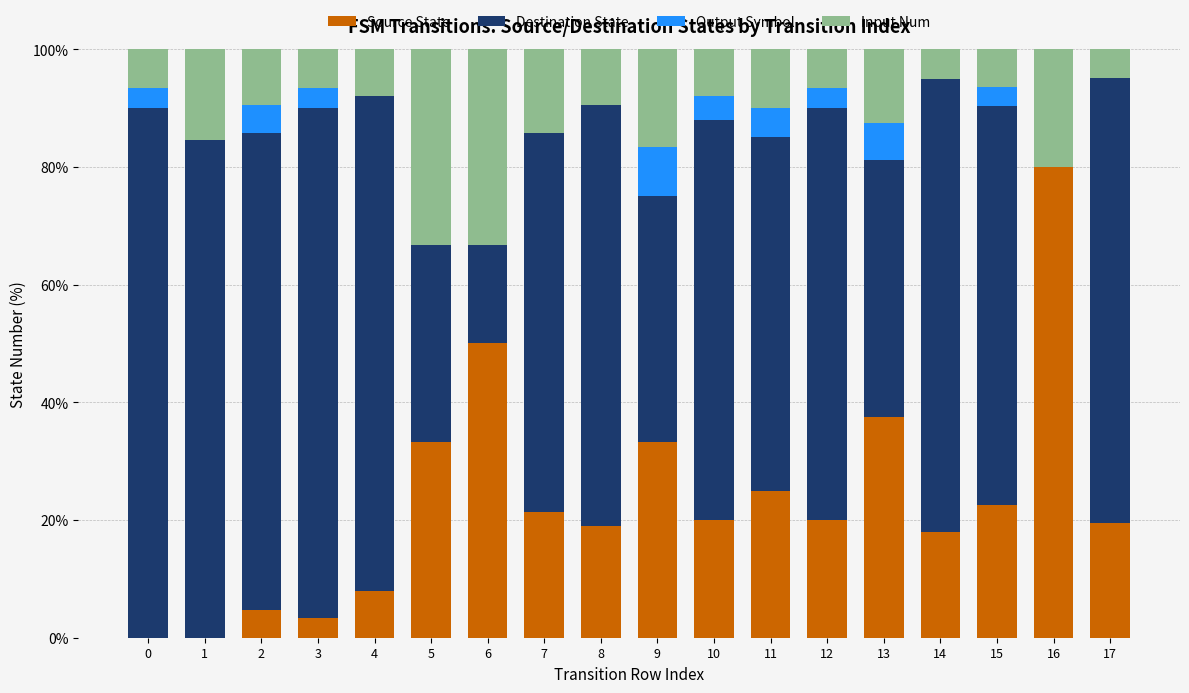

Are the bars grouped side by side (vs. stacked)?

No